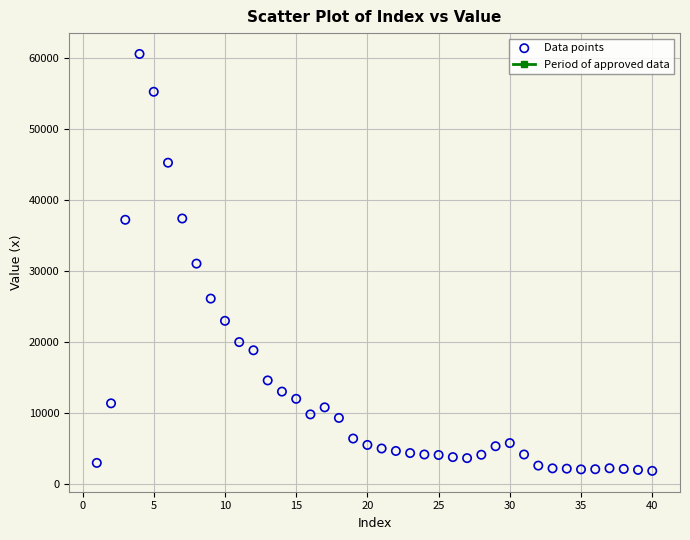

What is the range of Y values (max minus min)?

58812